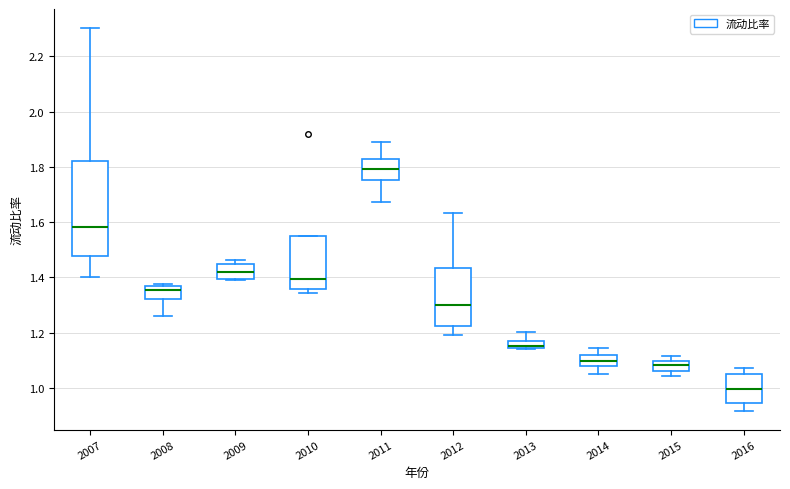

Where does the lower whisker of the box at x = 2014 end on the y-axis? The values are not printed on the chart, so give them approximately, as read against the axis.

1.06